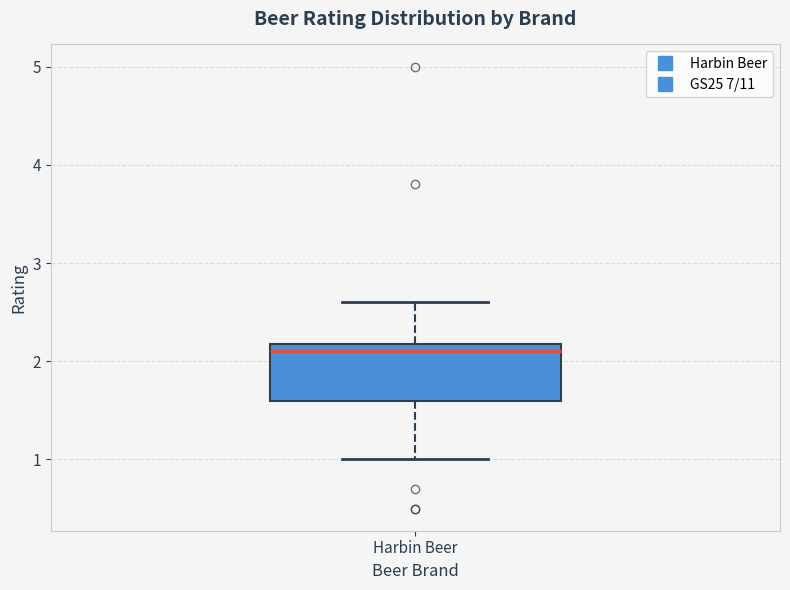

Read this box plot against the y-axis: the position of the median line, the range covered by the box, and the ends of both whiskers. The values are not printed on the chart, so give them approximately, as read against the axis.

median 2.1, box 1.6 to 2.2, whiskers 1.0 to 2.6